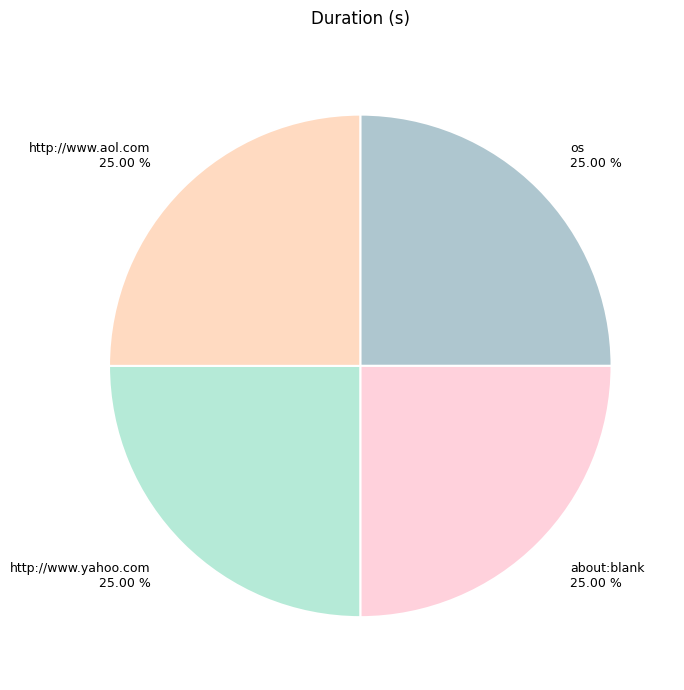

What is the ratio of the value at http://www.yahoo.com 25.00 % to the value at http://www.aol.com 25.00 %?

1.0